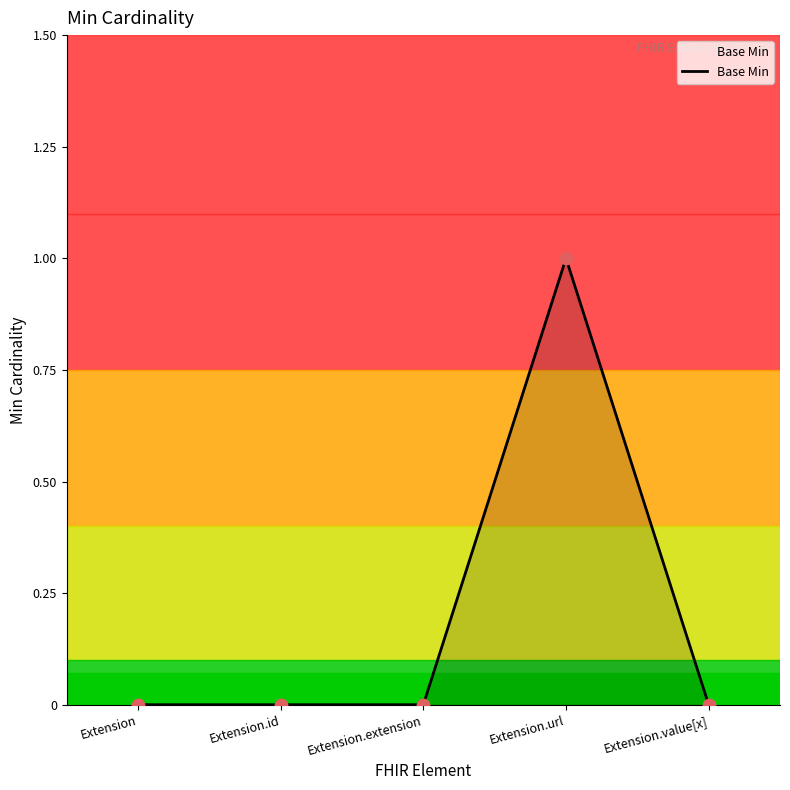

What is the change in value from Extension.url to Extension.value[x]?

-1